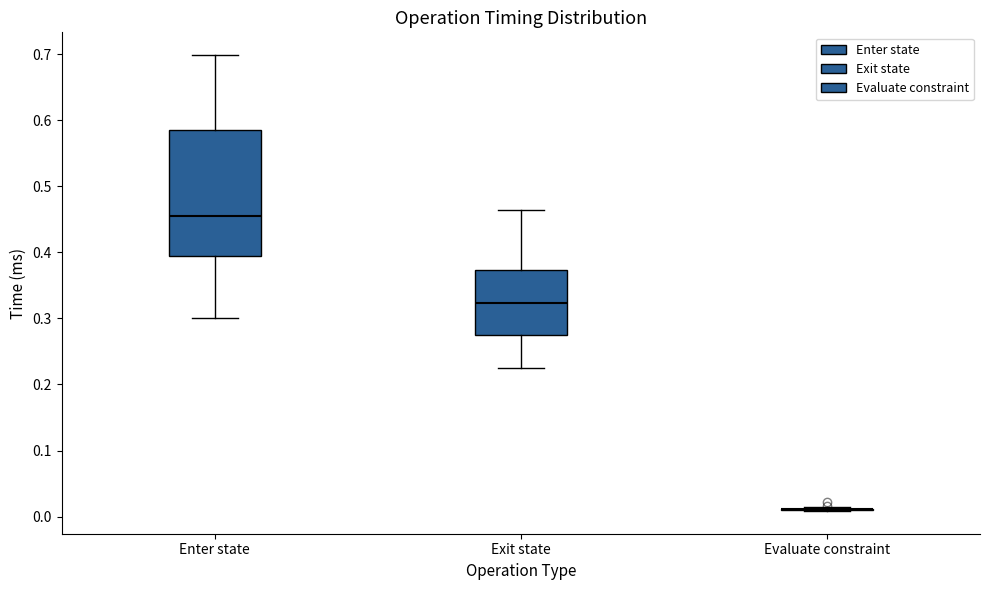

Which box is the tallest, from its lower edge to its upper edge?

Enter state